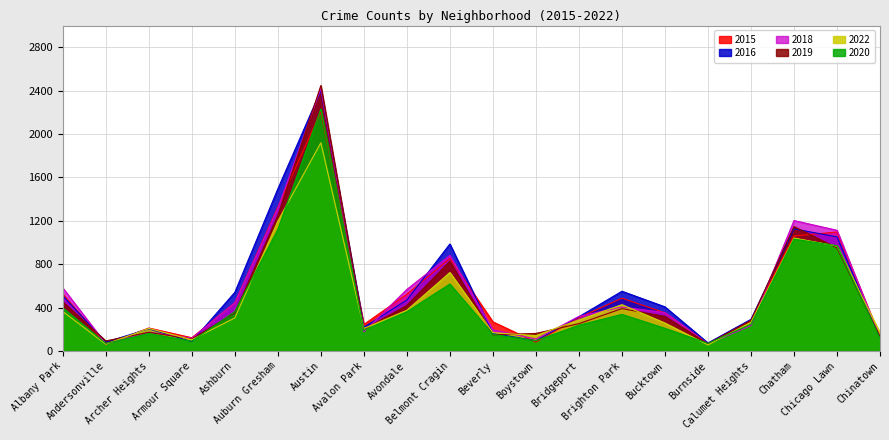

True or false: 2020 has a value of 191 at Avalon Park.

True